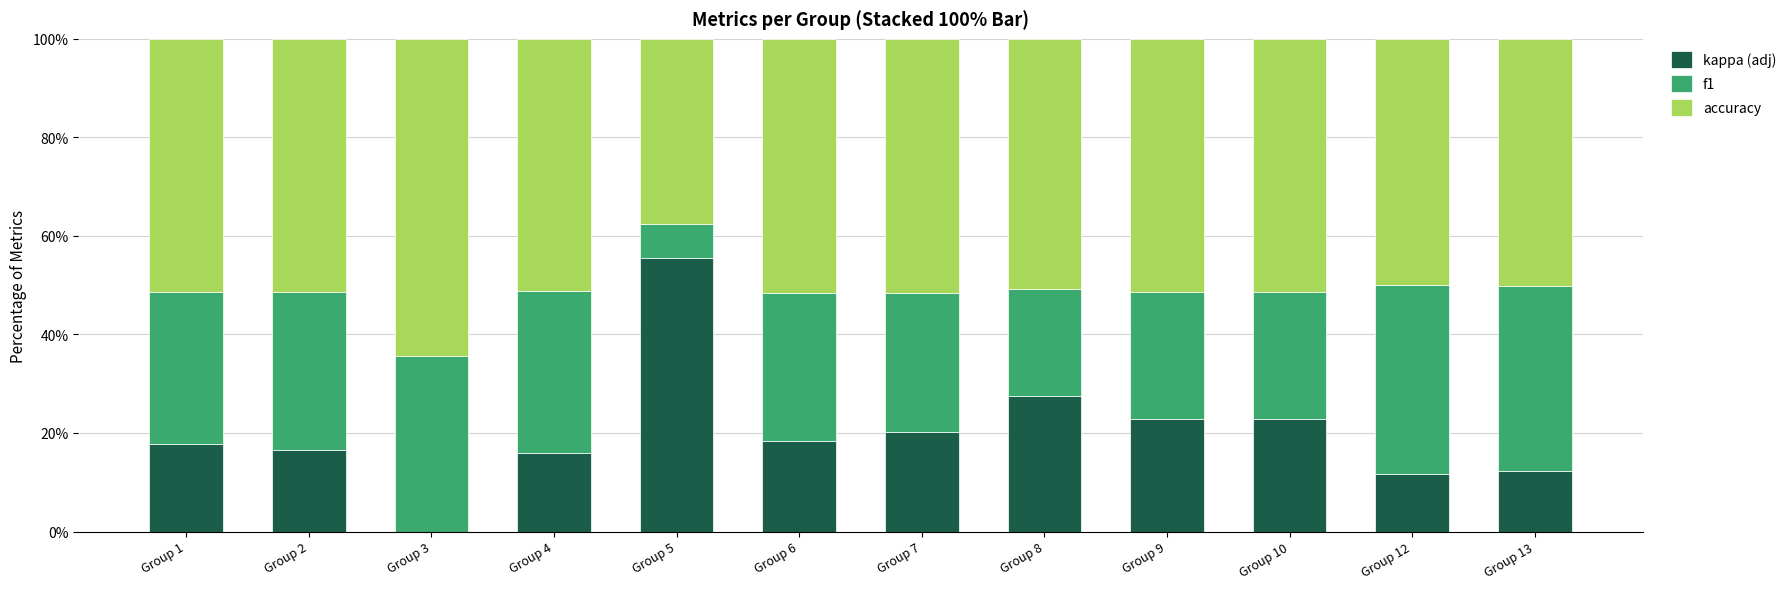

The value of kappa (adj) at Group 10 is 34.8. True or false?

False